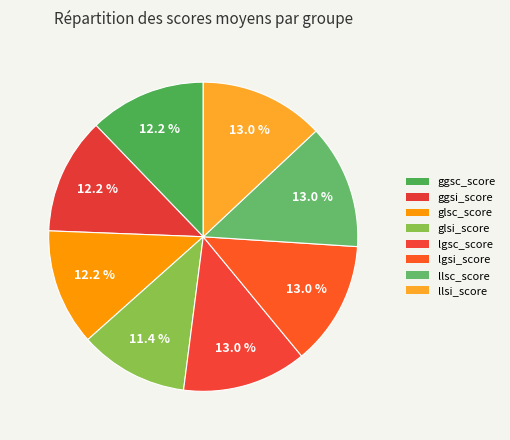

True or false: glsi_score accounts for 11% of the total.

True